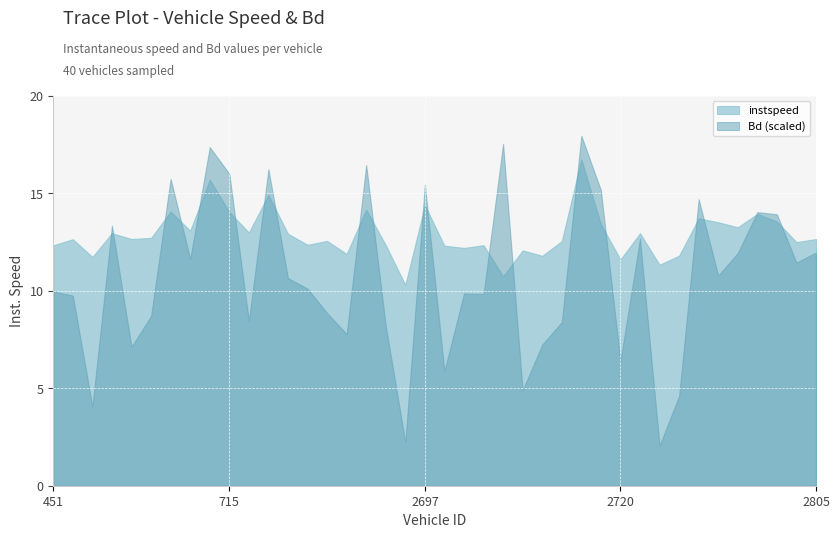

Is the value of instspeed at 2722.0 greater than the value of Bd at 451.0?

Yes